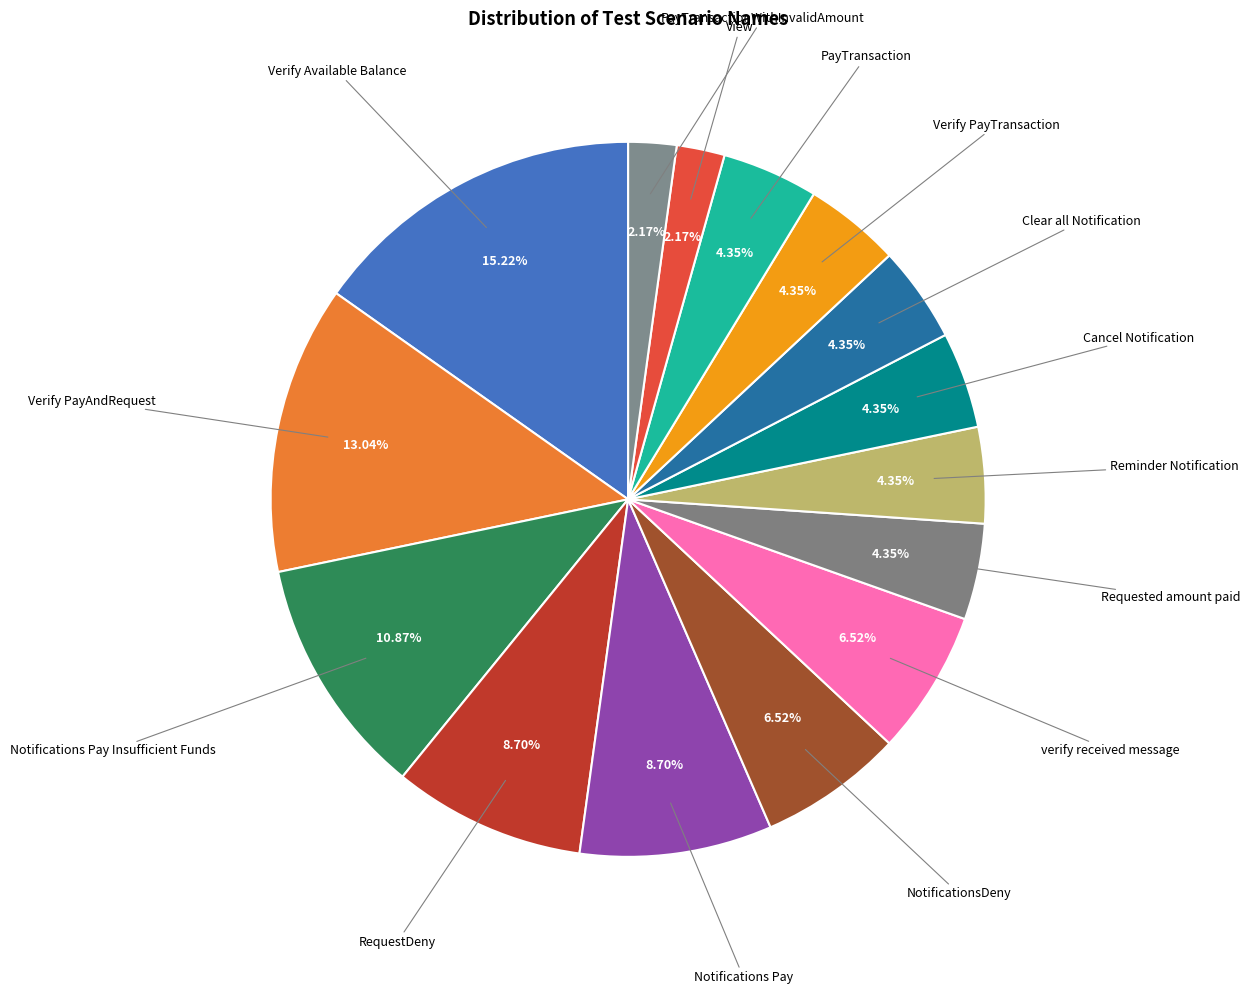

What percentage is the verify received message slice, to the nearest percent?

7%